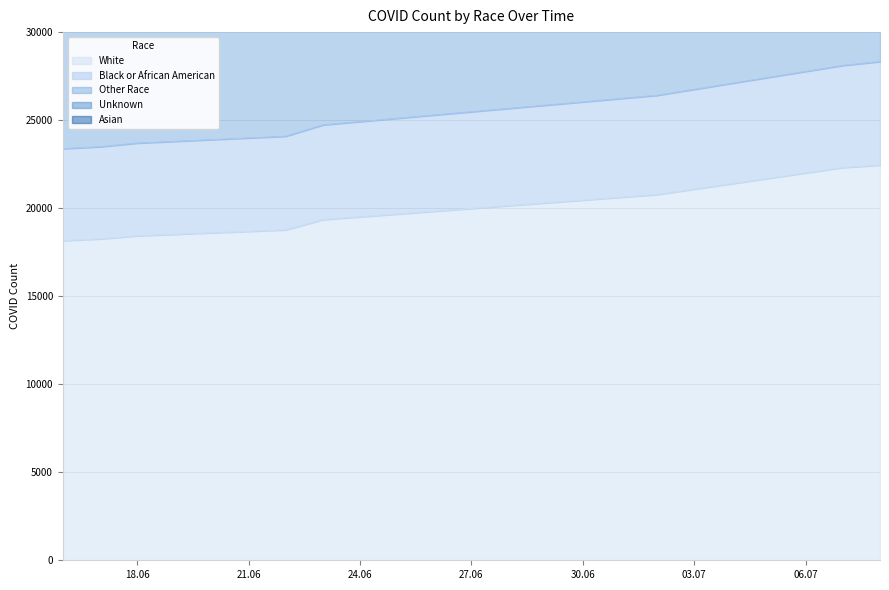

Which series has the largest range (max minus min)?

Asian